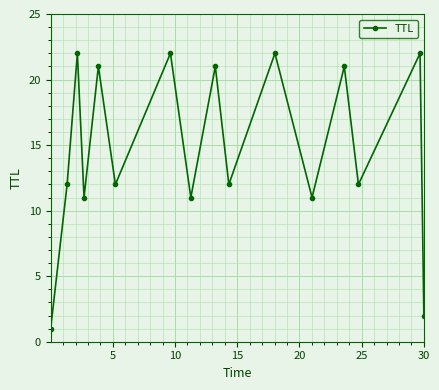

What is the difference between the maximum and second lowest values?

20